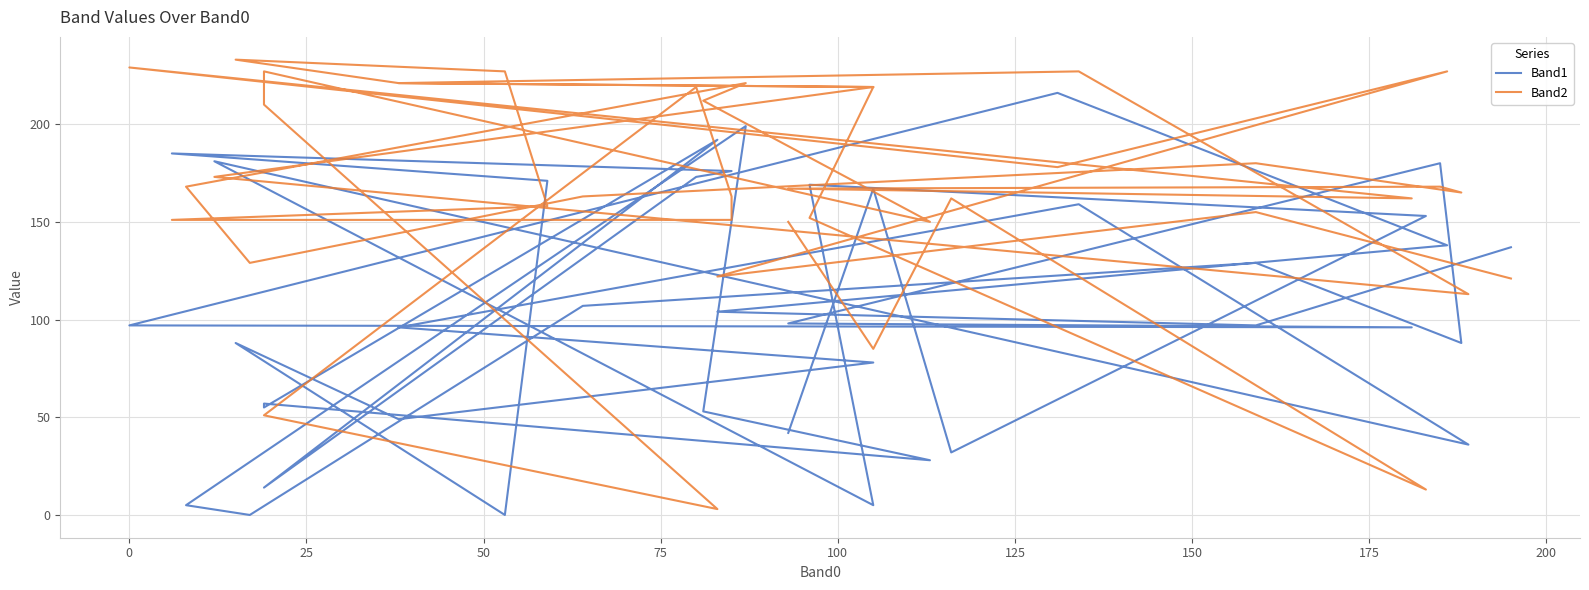

What is the average value of the Band2 series?

167